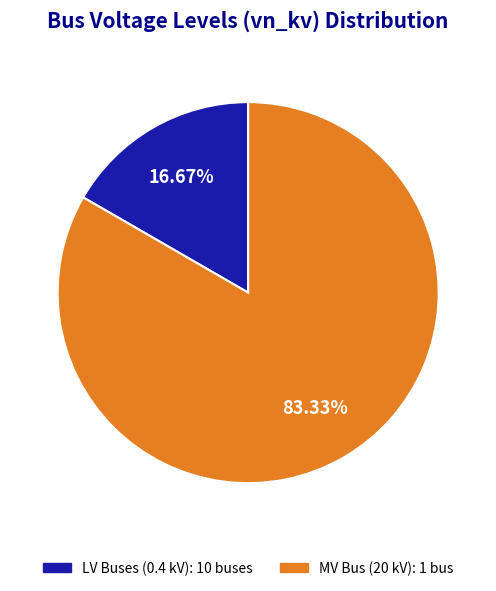

Is there any slice that represents more than half of the pie?

Yes